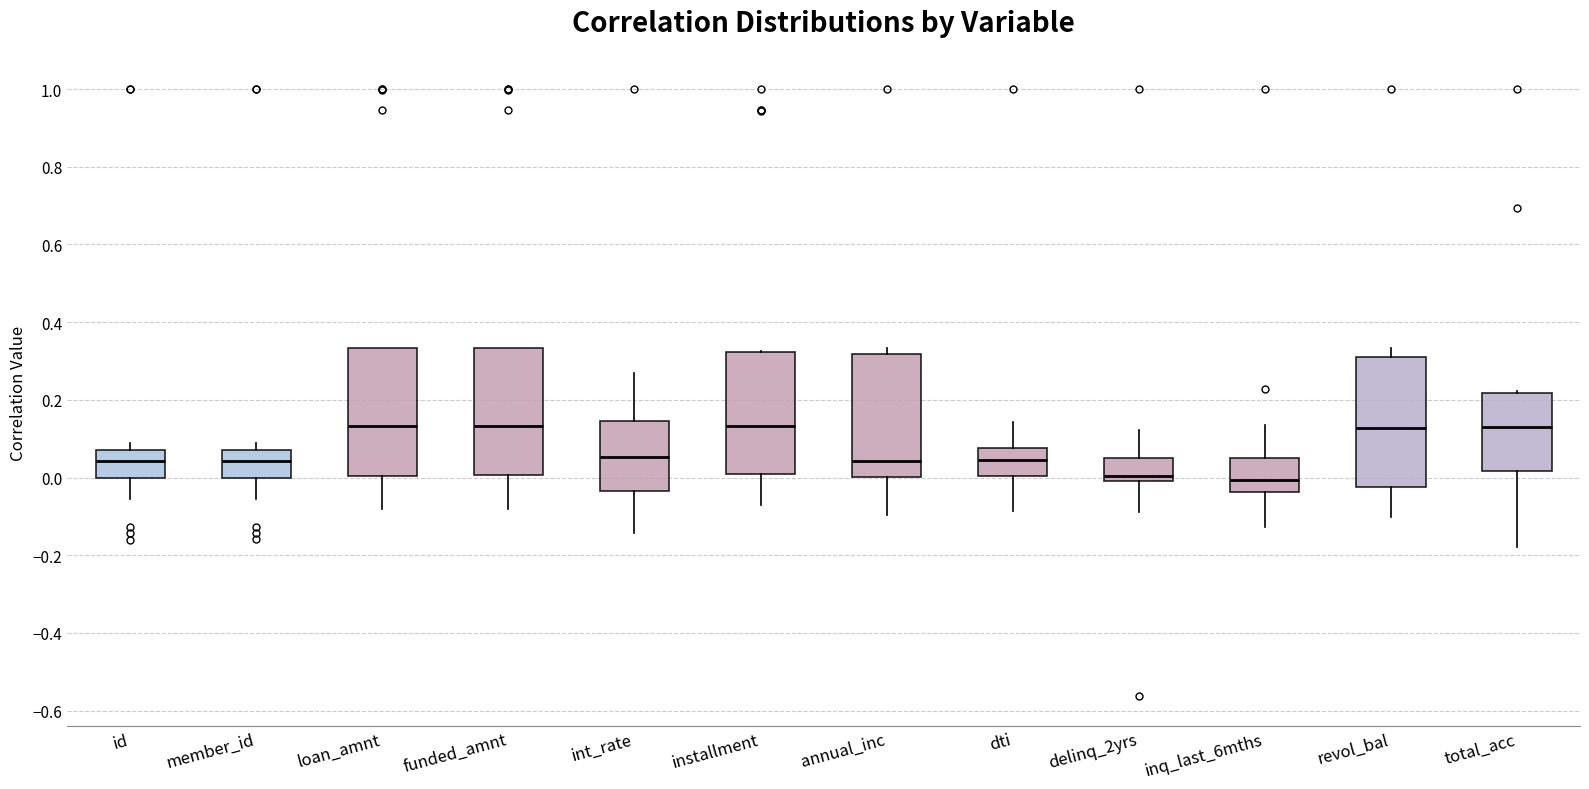

Where is the upper edge of the box for inq_last_6mths on the y-axis? The values are not printed on the chart, so give them approximately, as read against the axis.

0.06